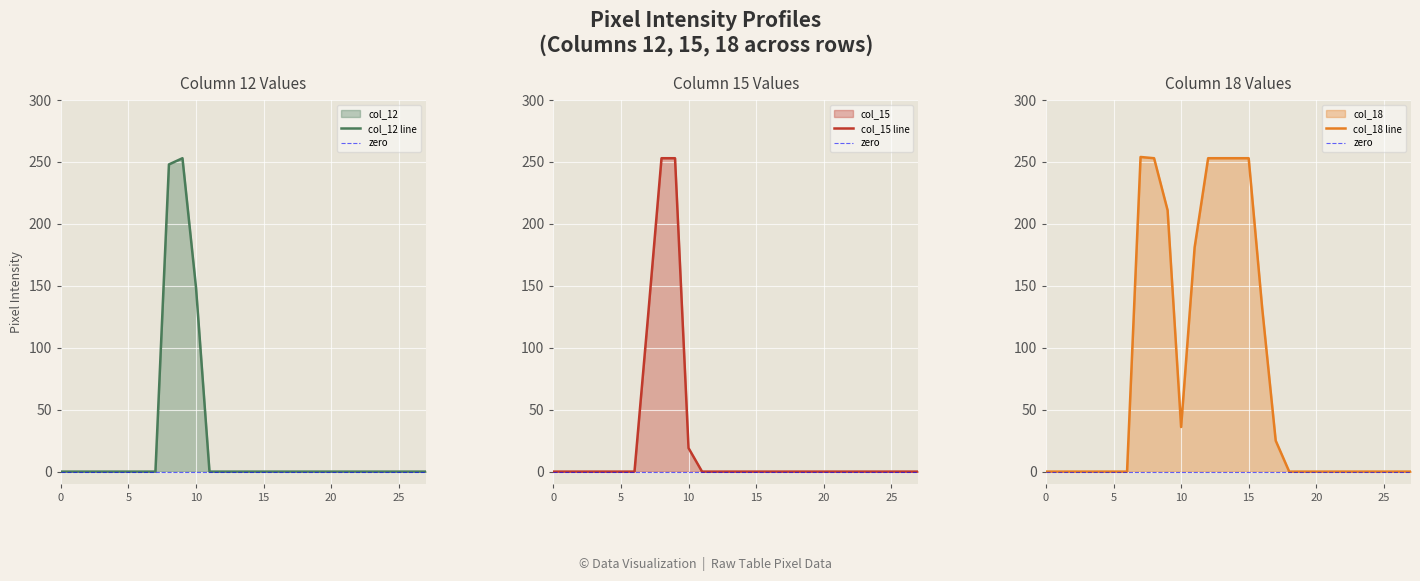

At which category does col_18 reach its first local peak?

7